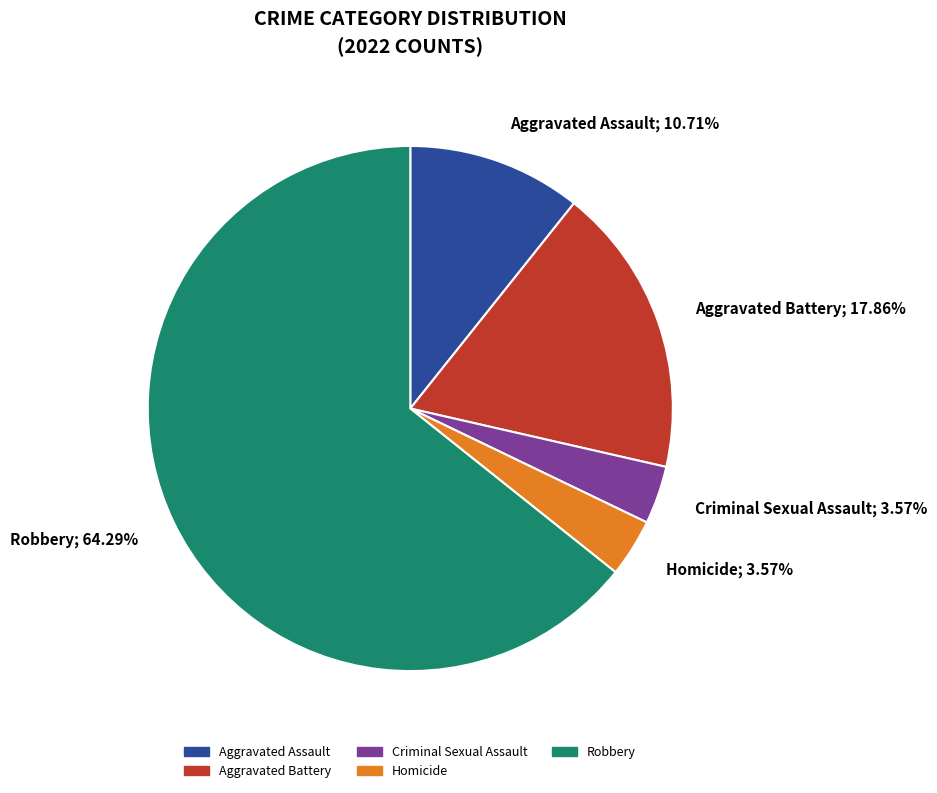

Does any single category account for the majority?

Yes